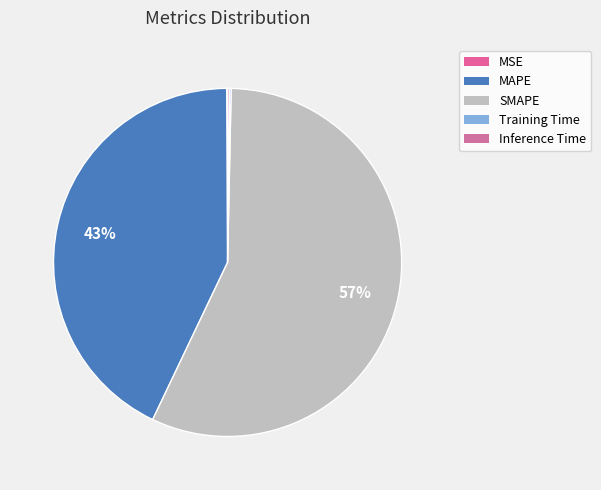

To the nearest percent, what is the combined percentage of SMAPE and MSE?

57%